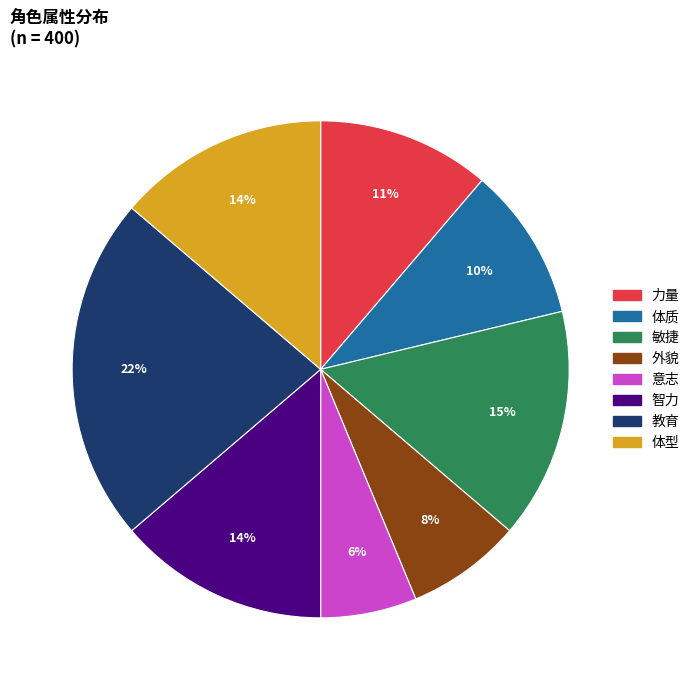

Which has a higher value, 外貌 or 力量?

力量